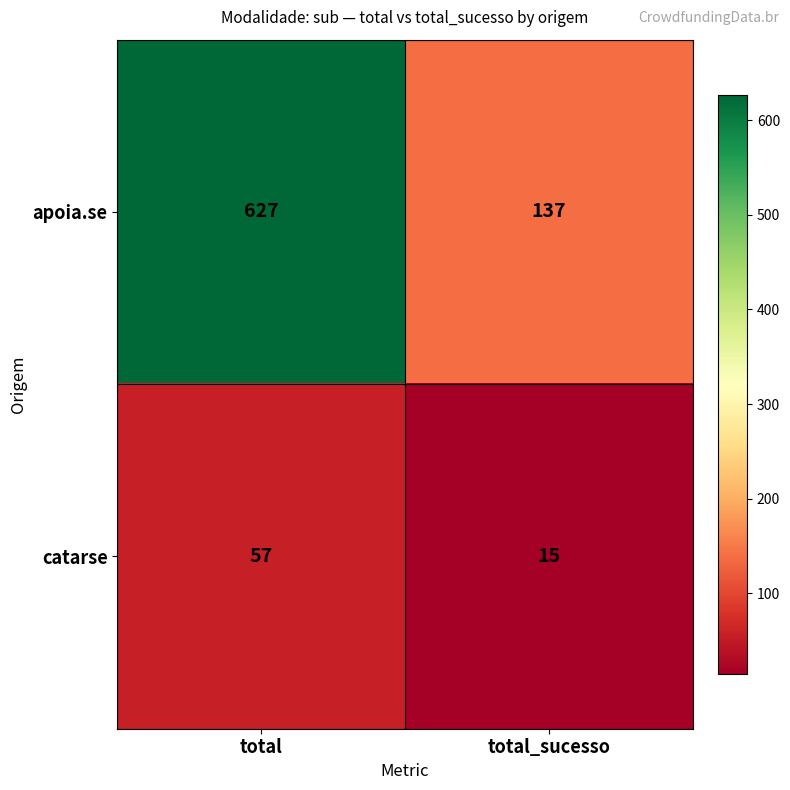

How many distinct data groups are displayed?

2